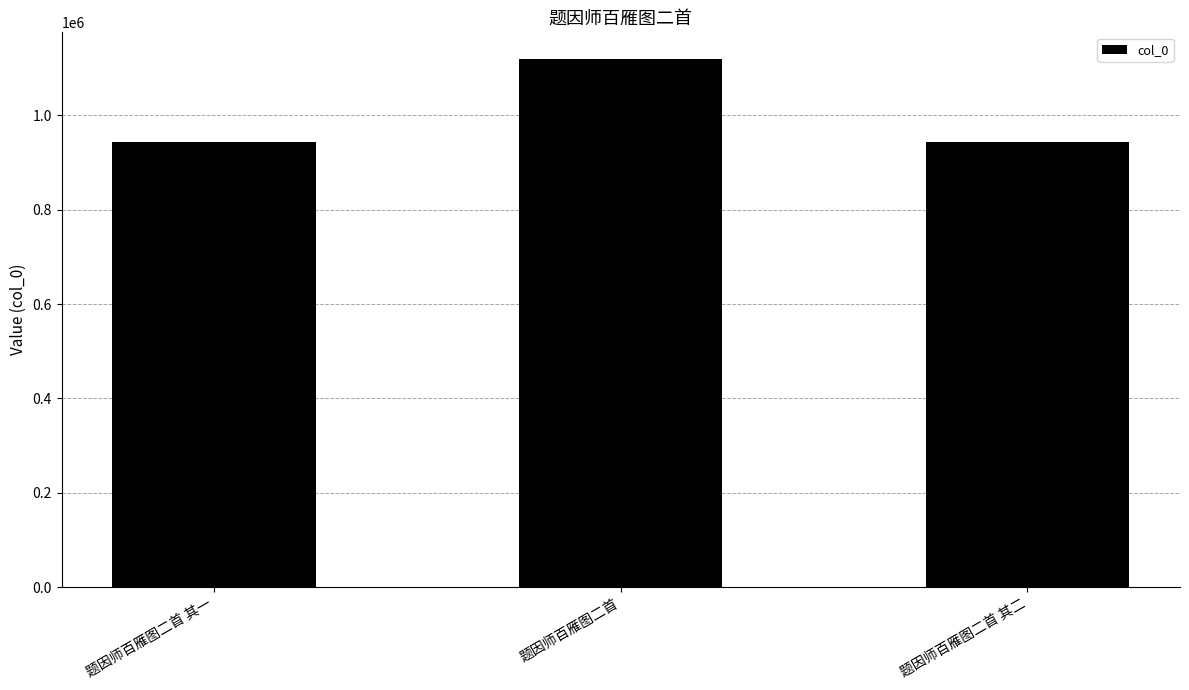

What is the label of the 1st bar from the left?

题因师百雁图二首 其一